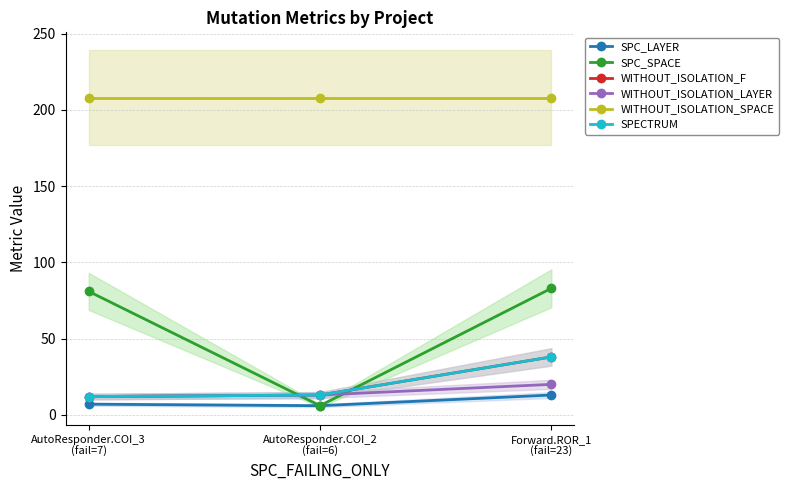

Read the SPECTRUM value at Forward.ROR_1
(fail=23).

38